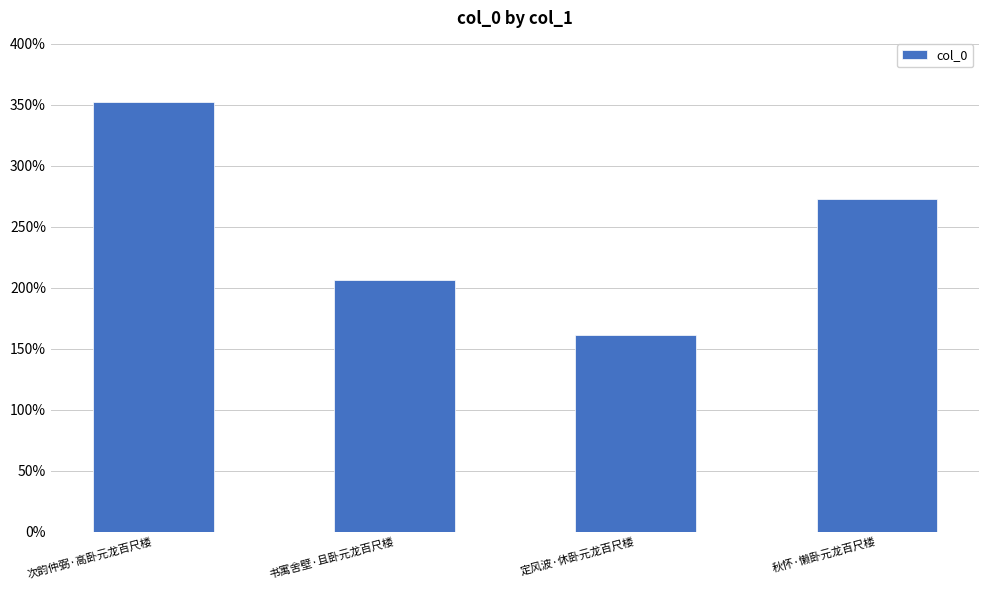

What is the difference between the values at 秋怀·懒卧元龙百尺楼 and 书寓舍壁·且卧元龙百尺楼?

66405